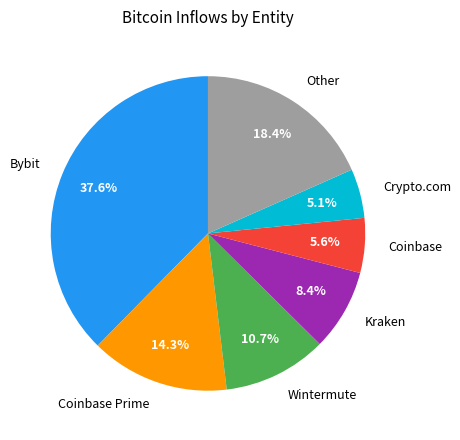

What is the largest slice in the pie chart?

Bybit